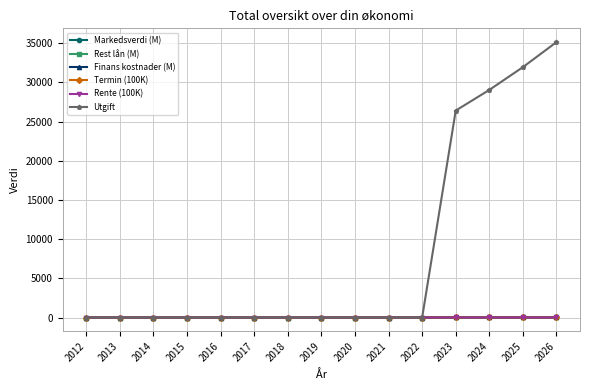

What is the difference between the maximum and minimum values in the Rente (100K) series?

5.0